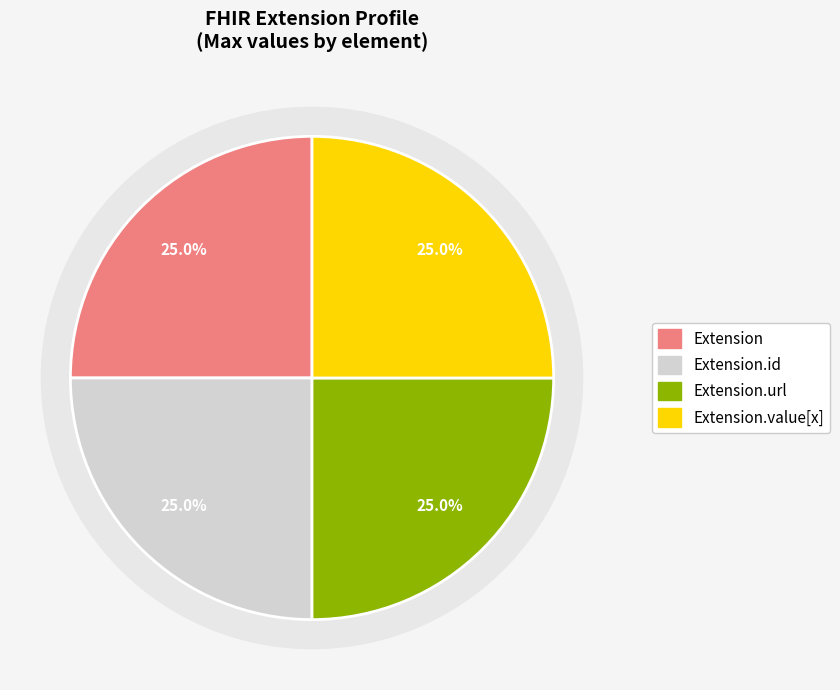

The Extension.extension slice represents 0% of the pie. True or false?

True